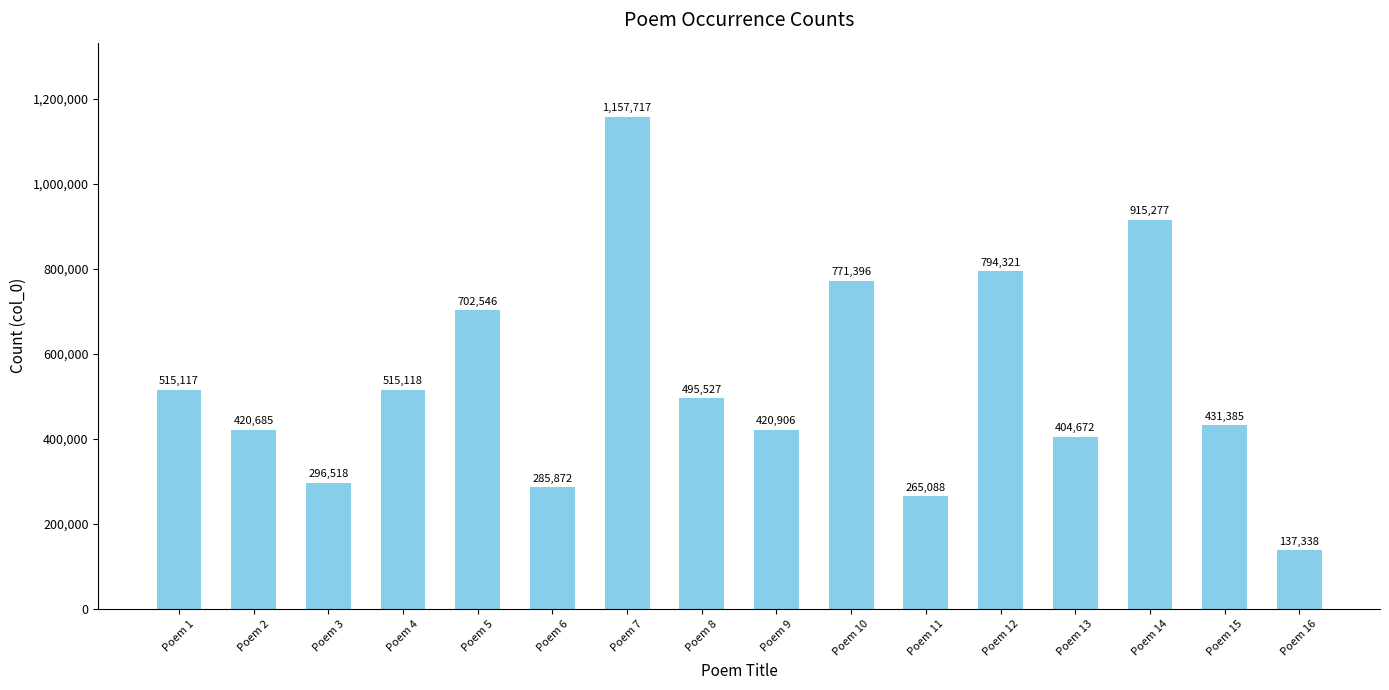

Between Poem 13 and Poem 8, which is larger?

Poem 8